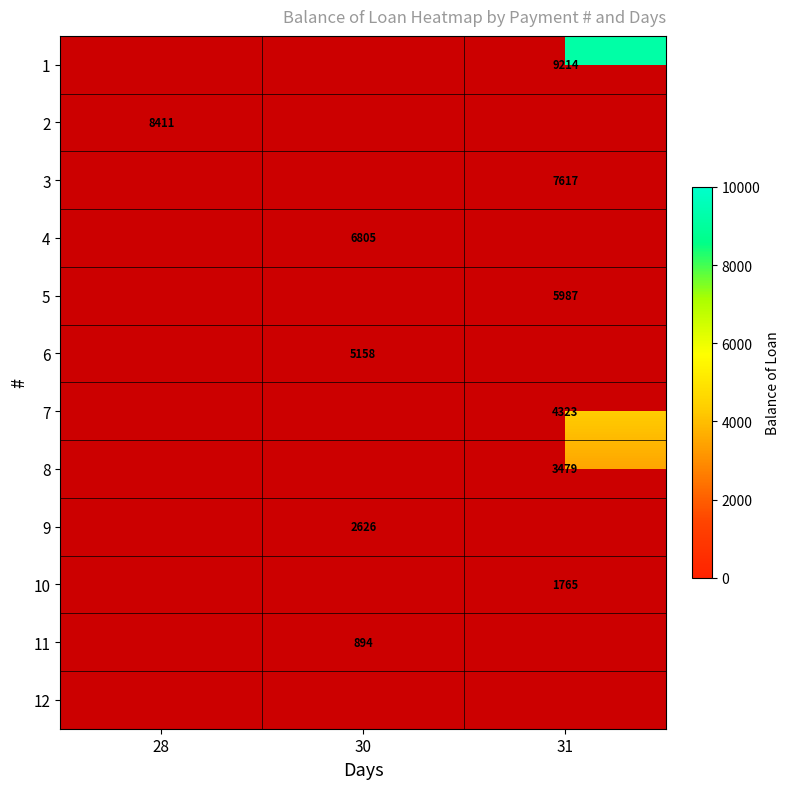

List the series in order of their peak value, lowest first.

12, 11, 10, 9, 8, 7, 6, 5, 4, 3, 2, 1